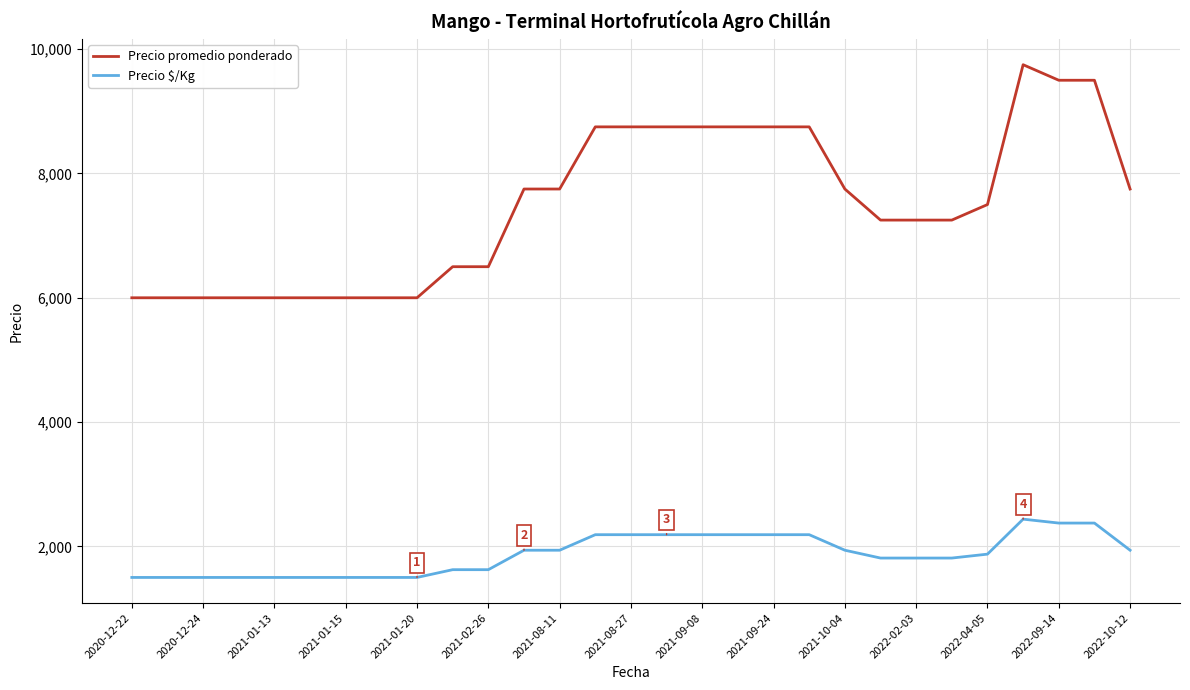

True or false: Precio promedio ponderado and Precio $/Kg cross at least once.

False